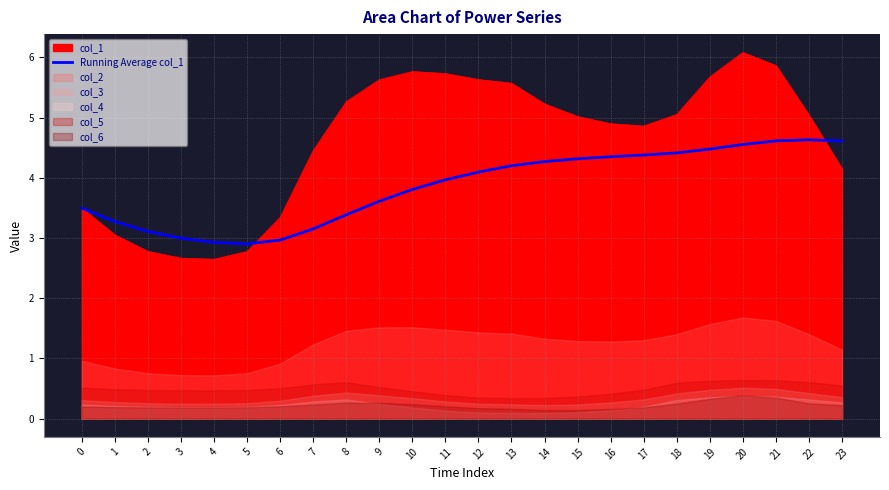

Rank the categories by value from highest to lowest.

22, 21, 23, 20, 19, 18, 17, 16, 15, 14, 13, 12, 11, 10, 9, 0, 8, 1, 7, 2, 3, 6, 4, 5